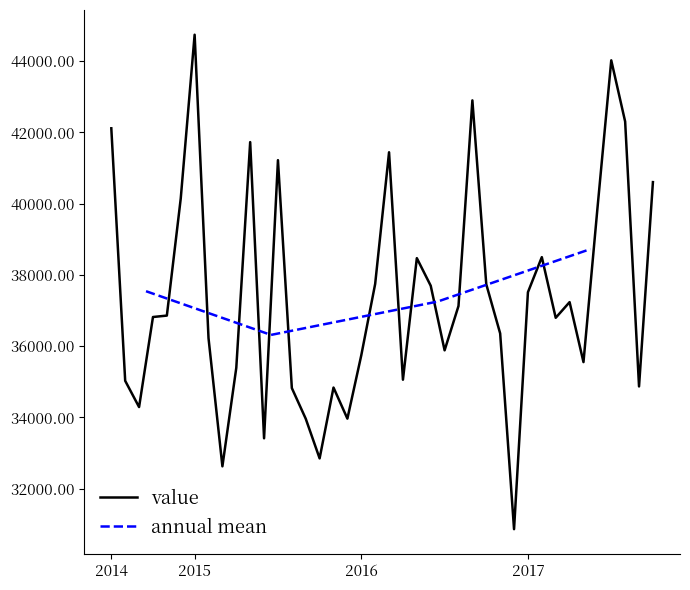

Reading left to right, transcribe all the data shown in this chart.

42115	35026	34289	36817	36857	40144	44742	36224	32625	35391	41727	33412	41220	34822	33962	32848	34837	33964	35742	37746	41442	35057	38470	37695	35882	37126	42899	37736	36357	30861	37513	38498	36795	37235	35551	39845	44023	42304	34868	40604